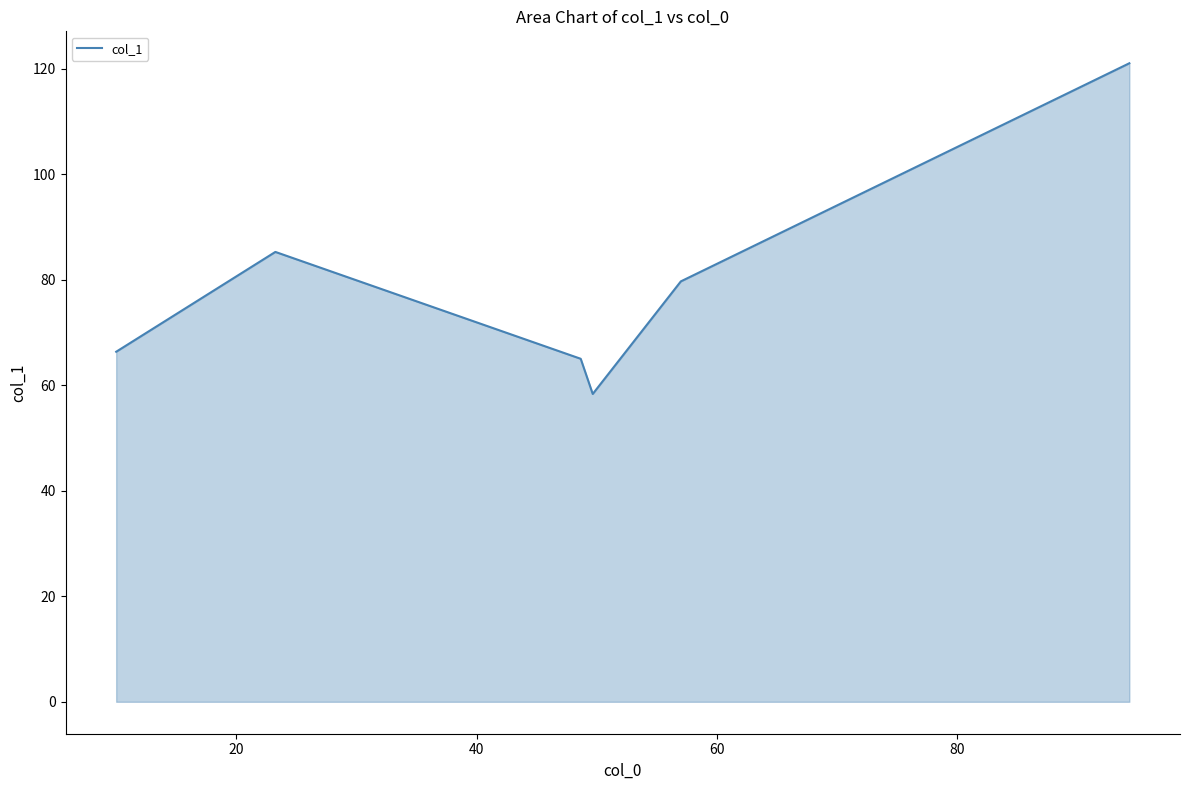

Does the chart have visible grid lines?

No